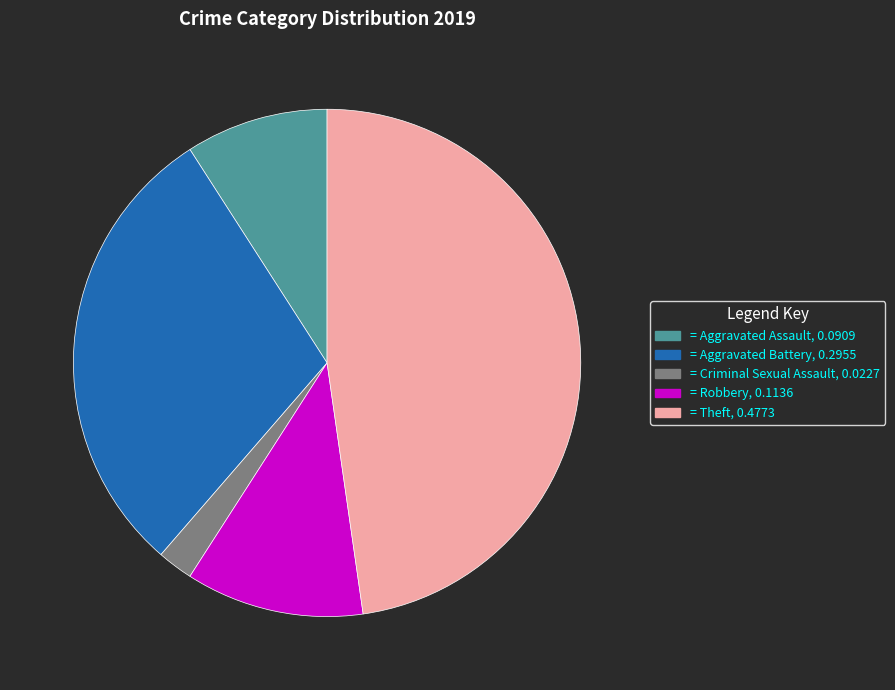

Is there any slice that represents more than half of the pie?

No